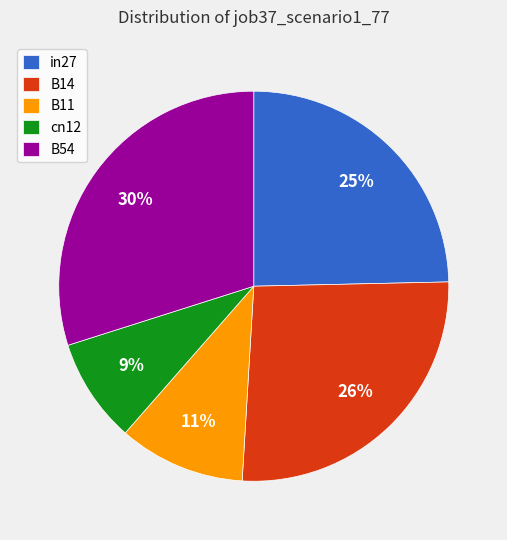

Between B11 and B14, which is larger?

B14